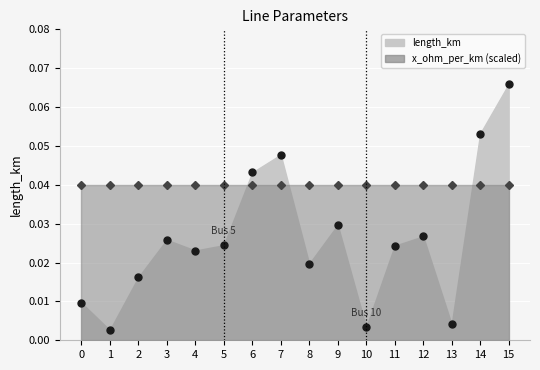

True or false: the data shows 0.0 at 11.

False